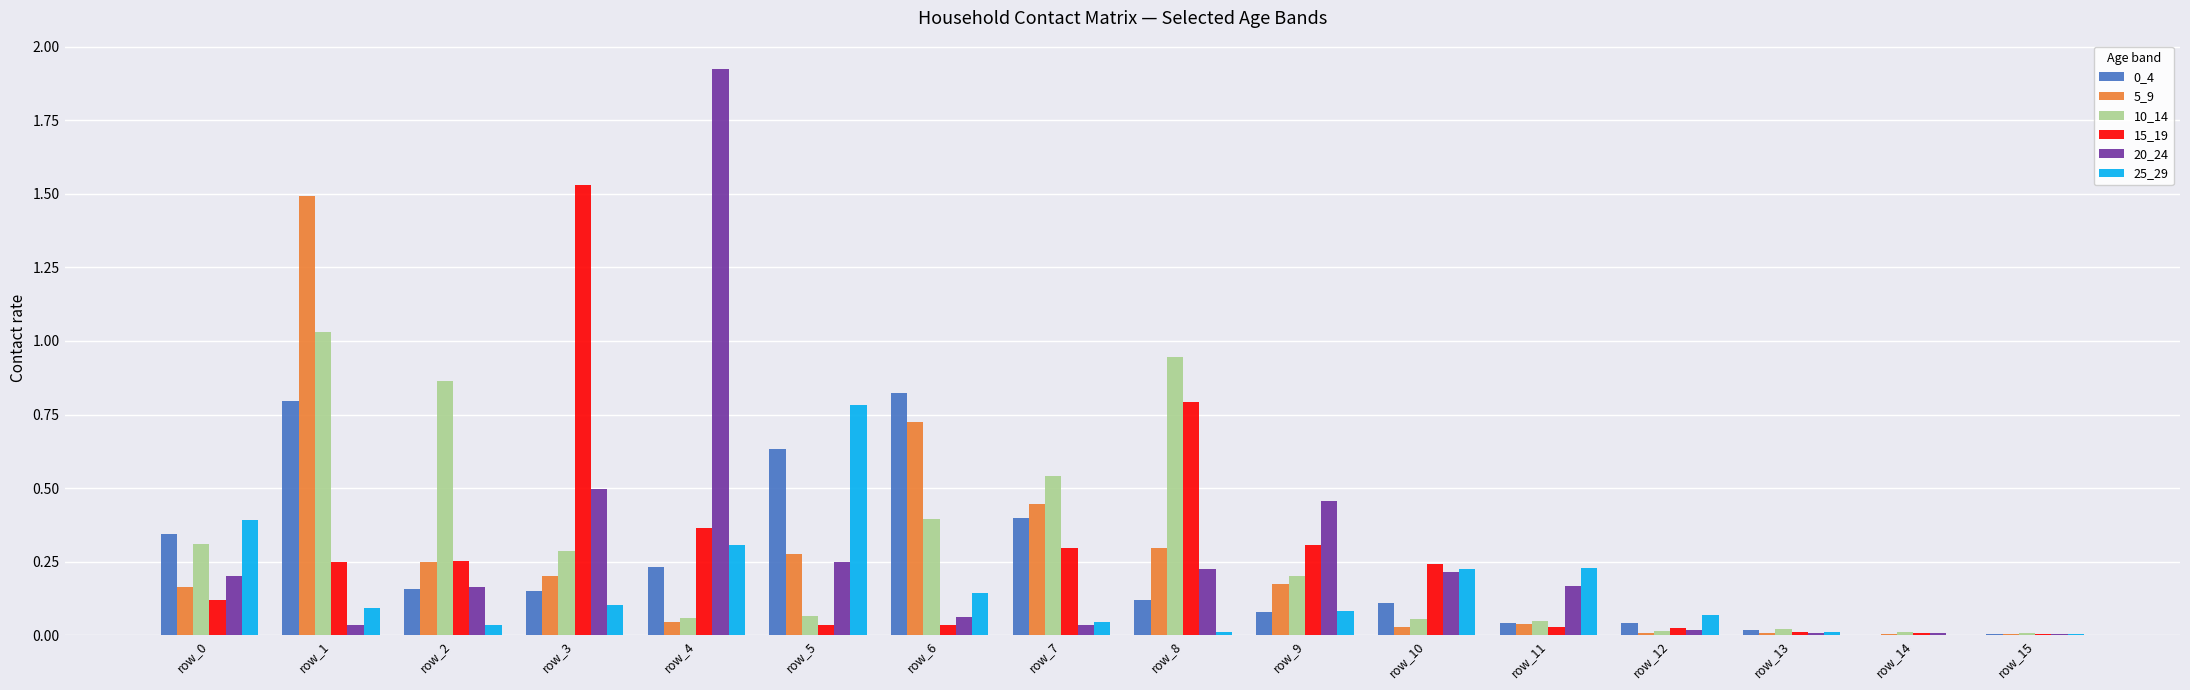

Are the bars horizontal?

No